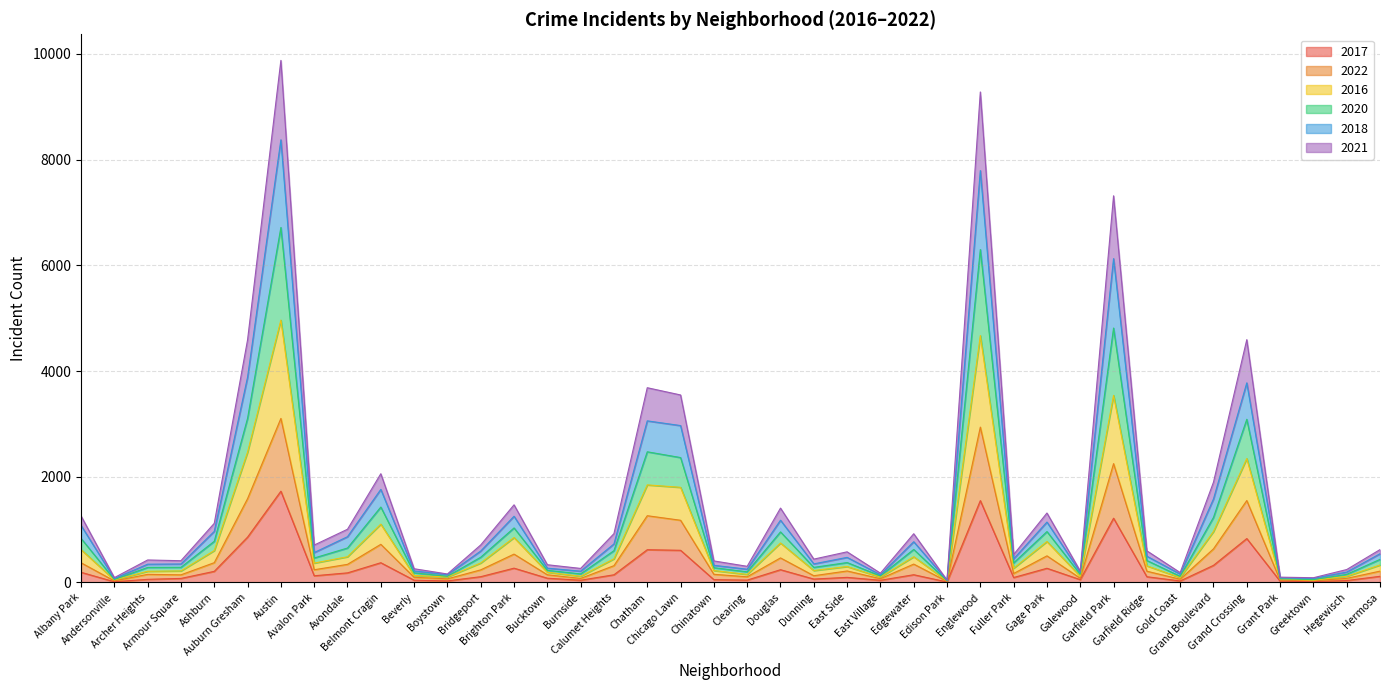

In 2018, how many points are lower than both neighbors (excluding endpoints)?

12